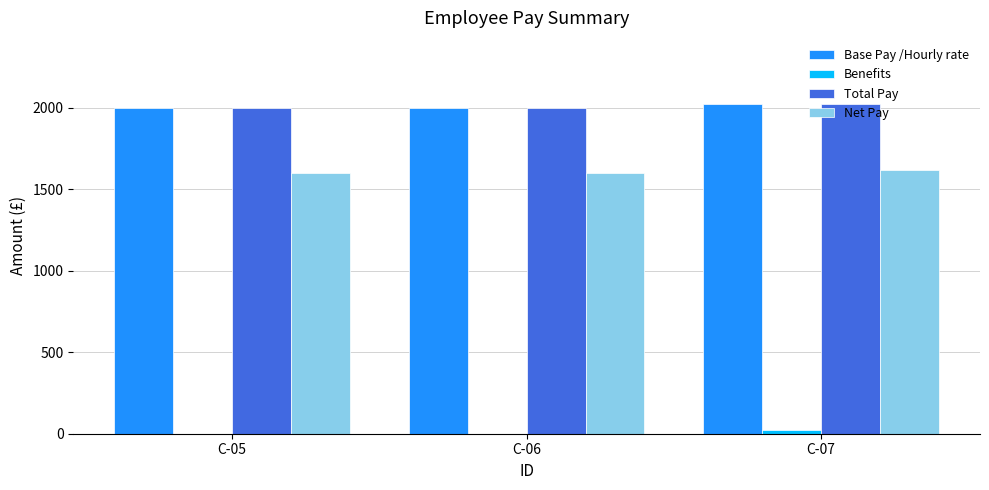

Reading left to right, extract all data points from this chart.

Base Pay /Hourly rate: 2000	2000	2025
Benefits: 0	0	25
Total Pay: 2000	2000	2025
Net Pay: 1600	1600	1620